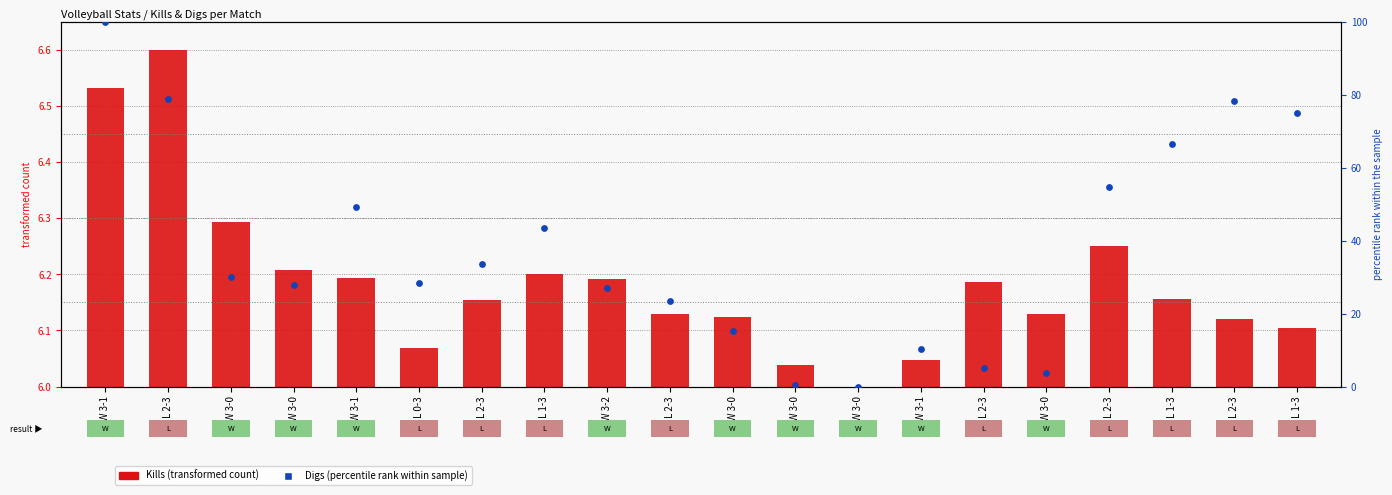

Which series contains the lowest Y value?

Kills (transformed)